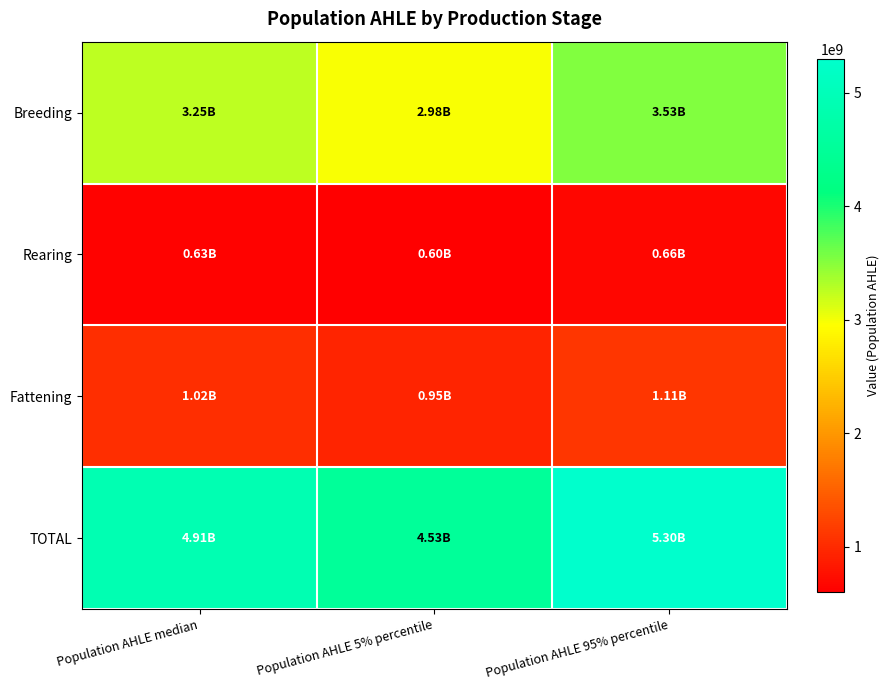

Count the number of data series in this chart.

4